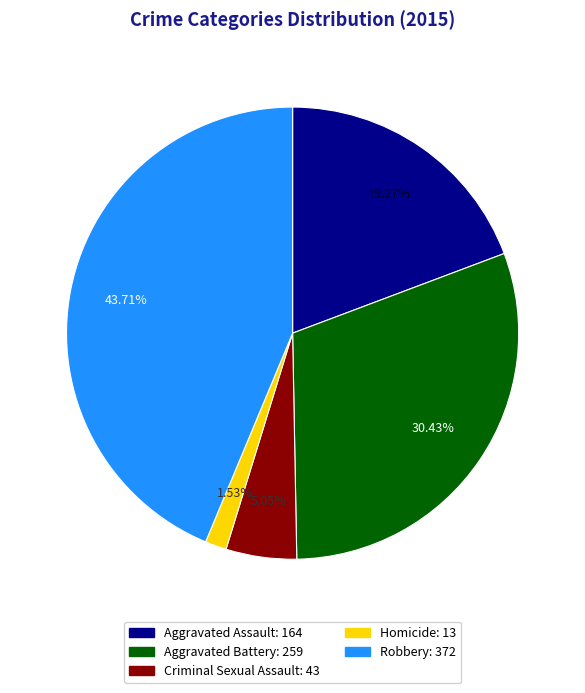

To the nearest percent, what portion does Robbery represent?

44%